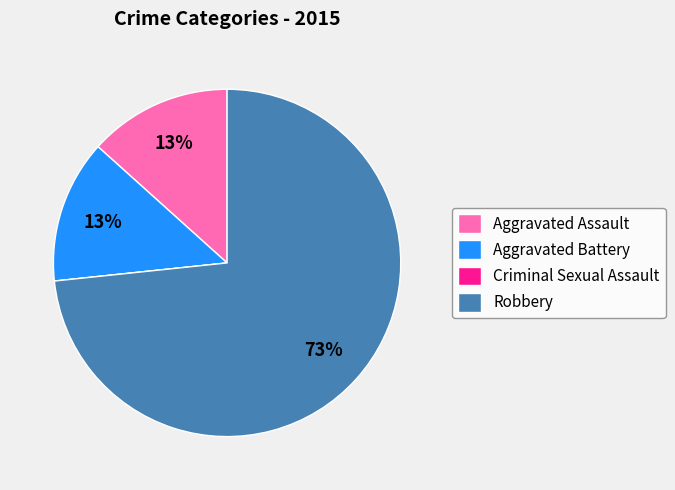

True or false: Robbery accounts for 61% of the total.

False